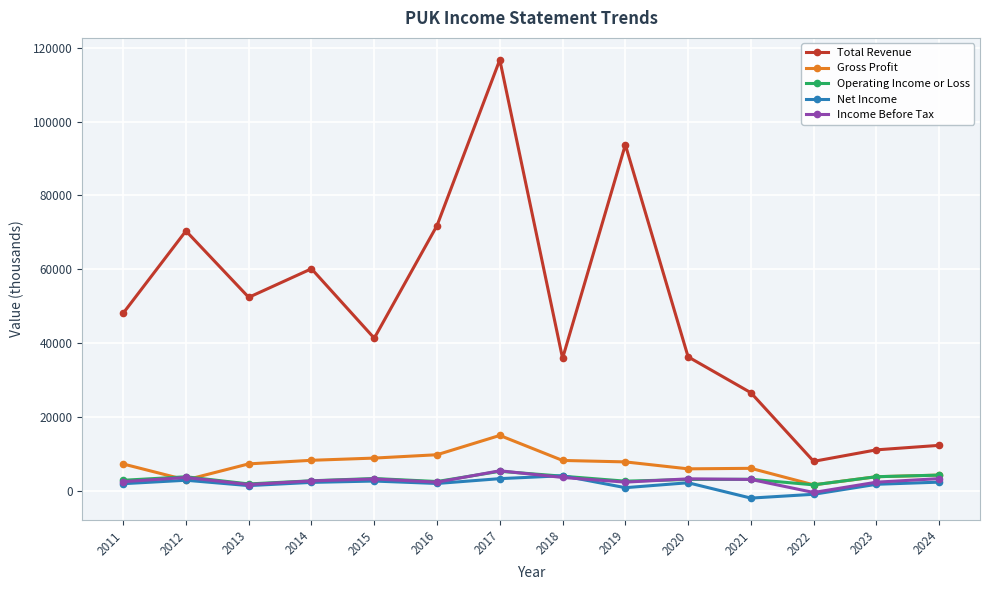

The Total Revenue series shows 71842.0 at 2016. True or false?

True